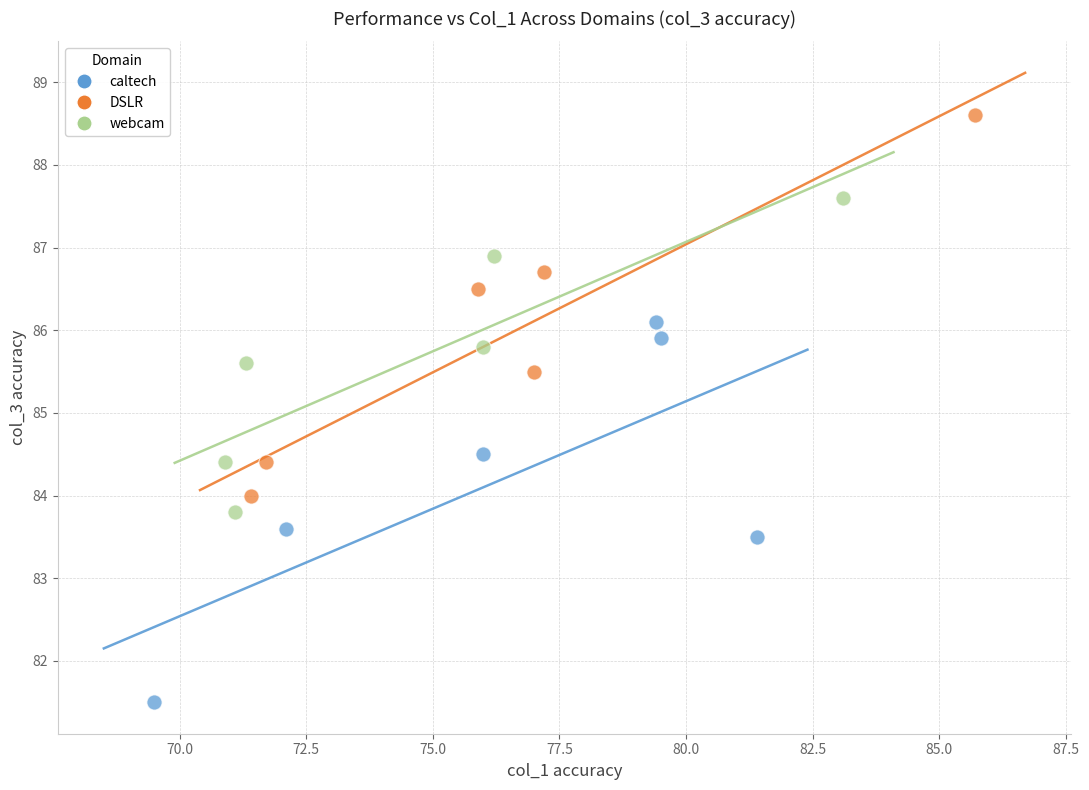

Which series reaches the maximum Y coordinate?

DSLR